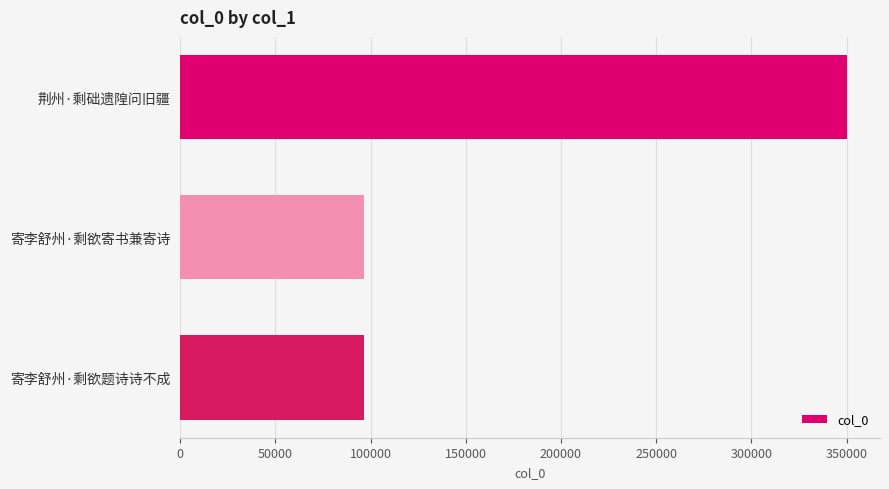

Count the number of categories in the chart.

3